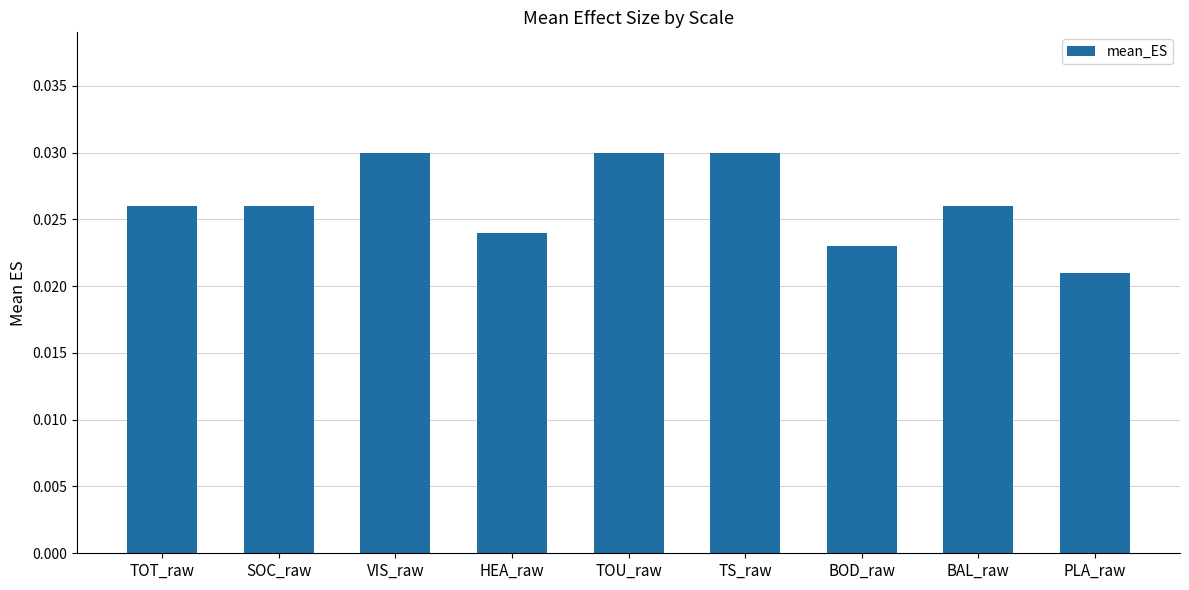

How many categories are shown in the chart?

9